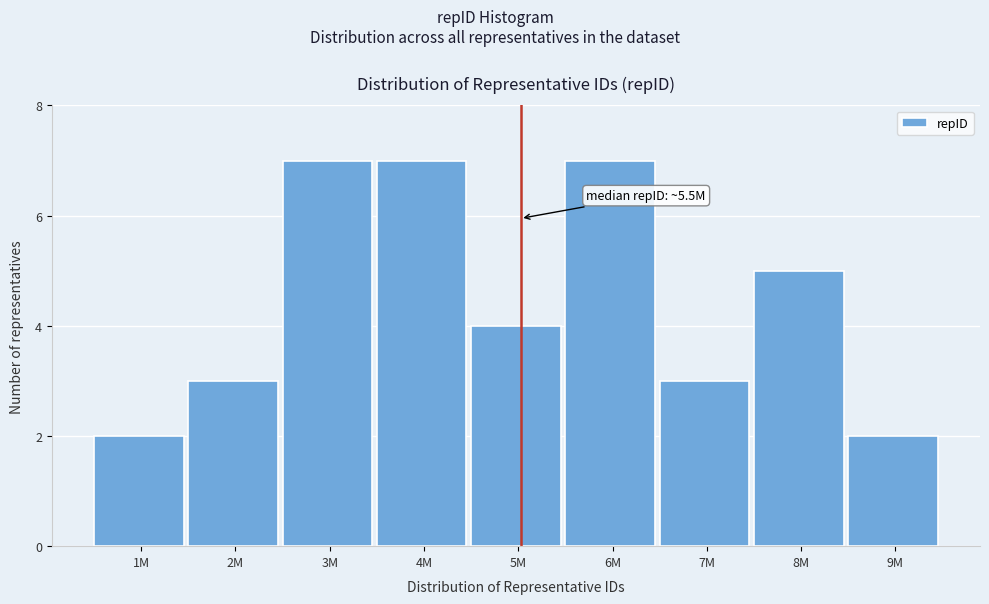

Reading left to right, list all the values displayed in this chart.

2	3	7	7	4	7	3	5	2